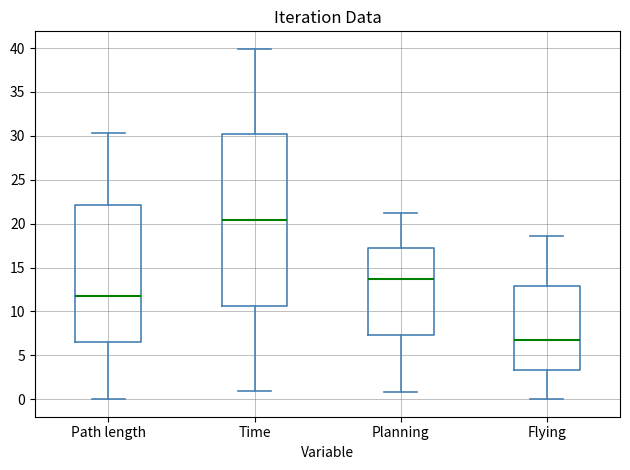

Reading left to right, transcribe this box plot: for each box, give where its median line is, the range the box spans, and where its two whiskers end, as read against the y-axis. The values are not printed on the chart, so give them approximately, as read against the axis.

Path length: median 11.5, box 6.5 to 22.0, whiskers 0.0 to 30.5
Time: median 20.5, box 10.5 to 30.0, whiskers 1.0 to 40.0
Planning: median 13.5, box 7.5 to 17.5, whiskers 1.0 to 21.5
Flying: median 6.5, box 3.5 to 13.0, whiskers 0.0 to 18.5